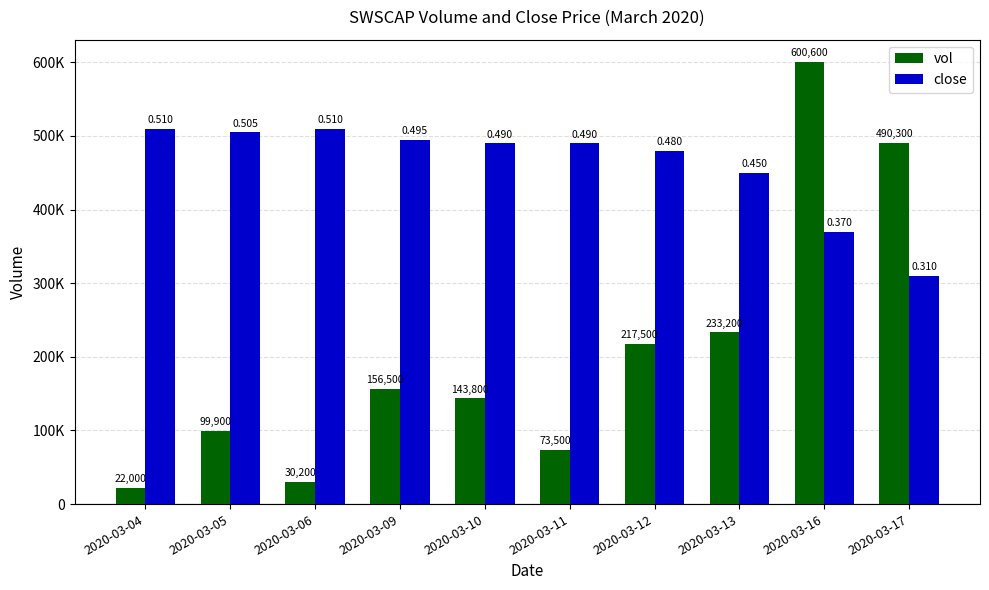

At which label is vol closest to 311300?

2020-03-13